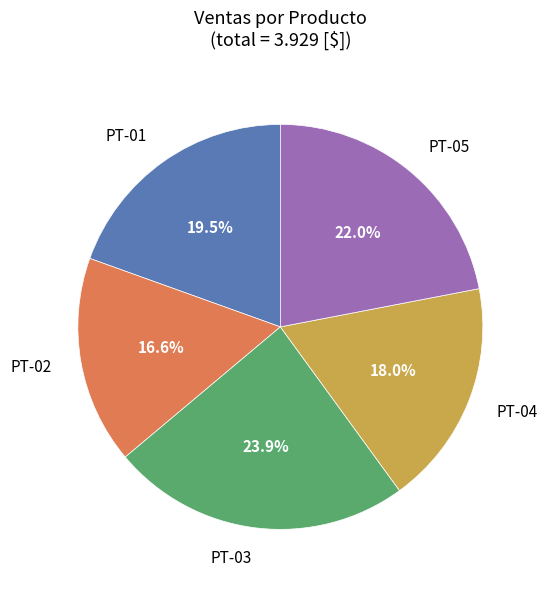

What percentage is the PT-02 slice, to the nearest percent?

17%